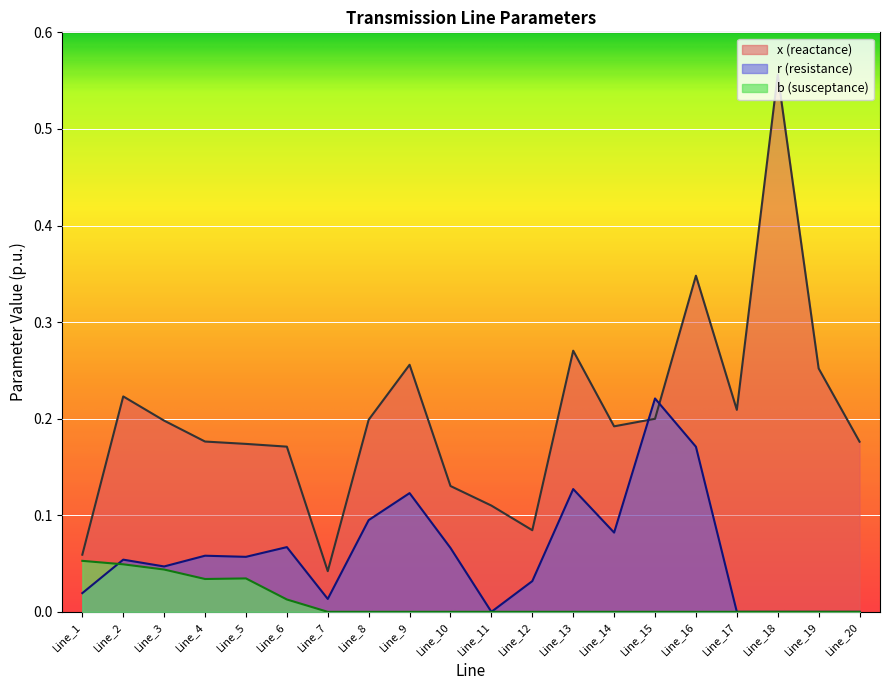

How many lines are shown in the chart?

3